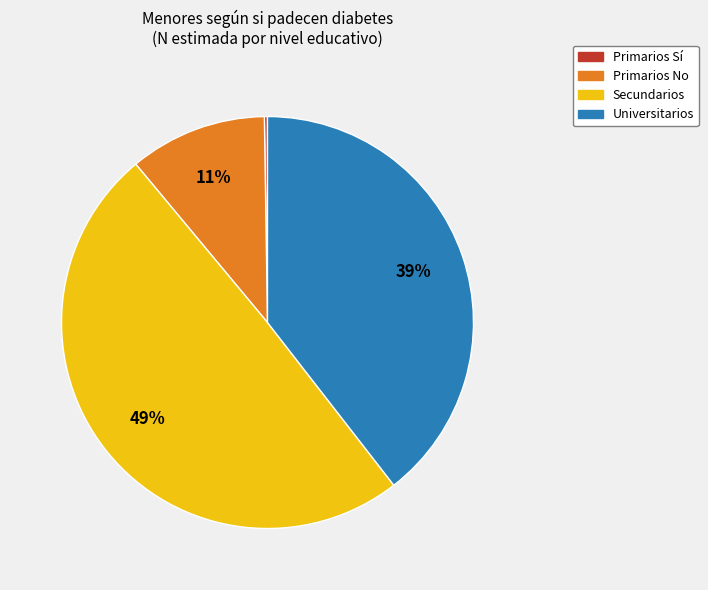

True or false: Universitarios accounts for 39% of the total.

True